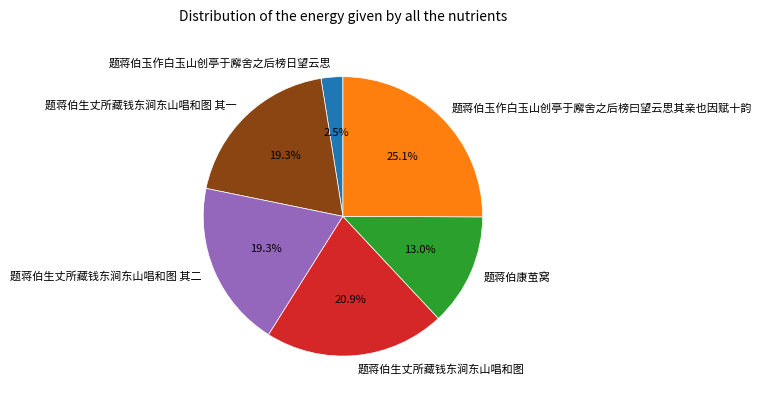

Approximately how many times larger is the value at 题蒋伯生丈所藏钱东涧东山唱和图 compared to 题蒋伯玉作白玉山创亭于廨舍之后榜曰望云思其亲也因赋十韵?

0.8